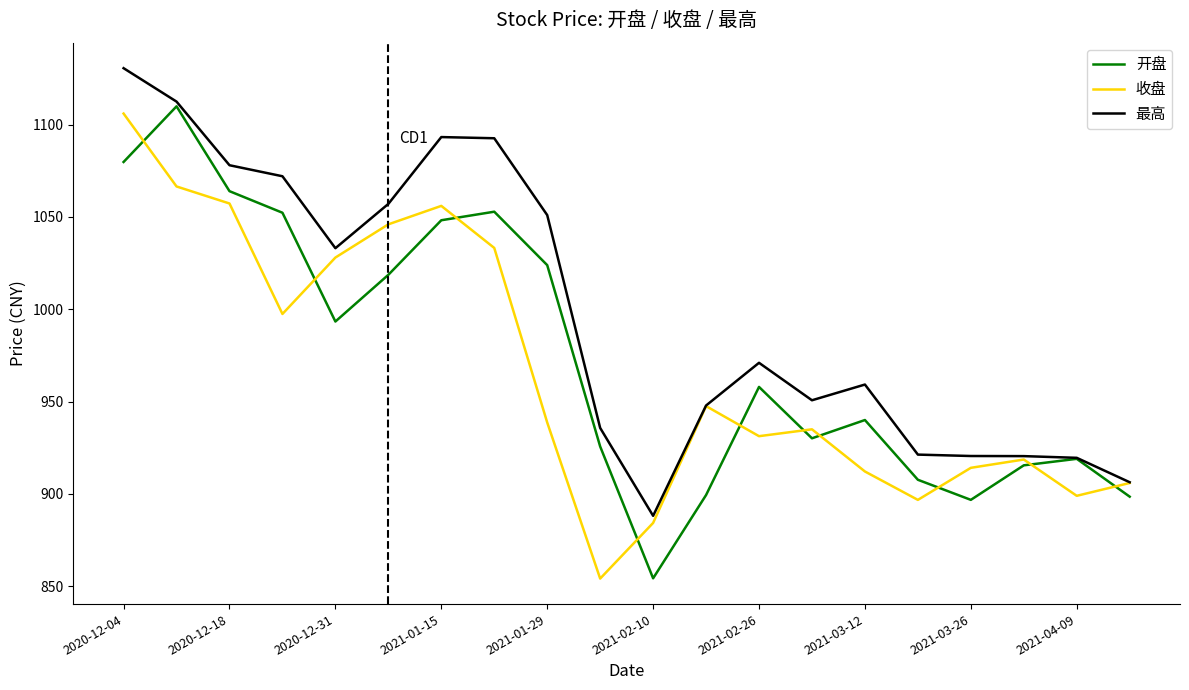

True or false: 开盘 and 收盘 cross at least once.

True